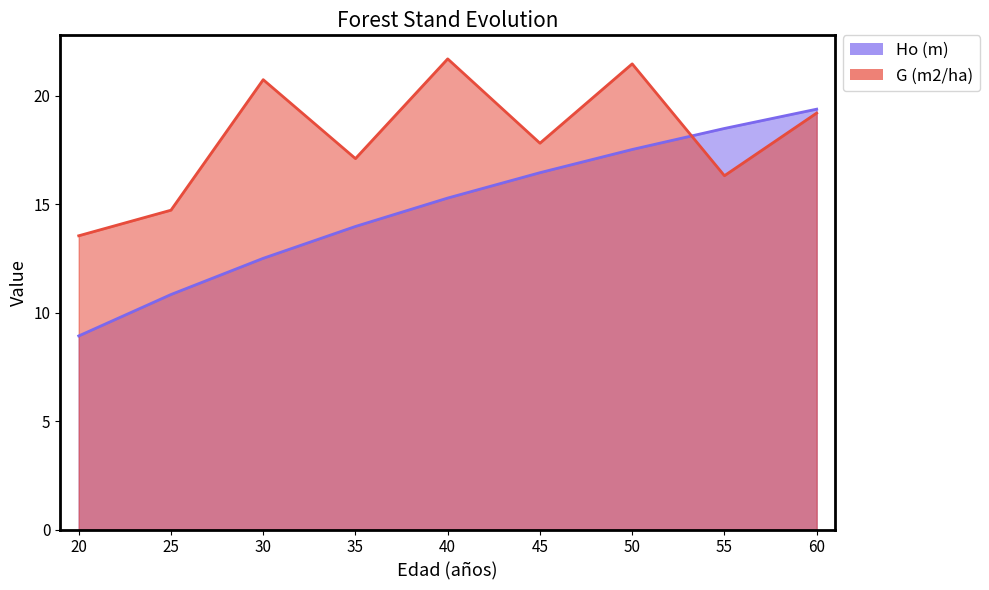

Does the chart display data point markers on the line(s)?

No